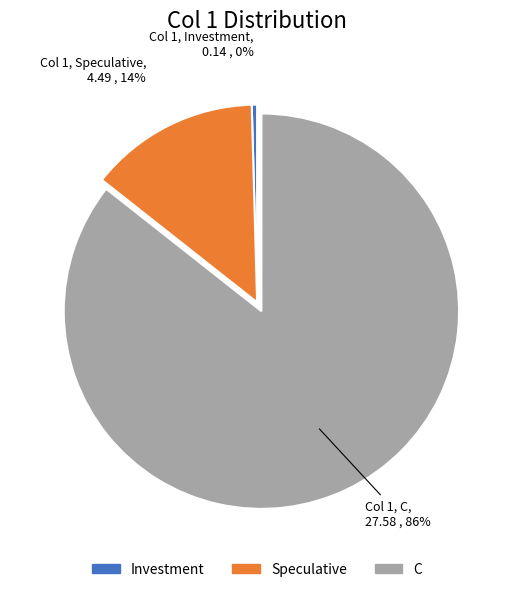

Is it true that C is 86% of the pie?

True